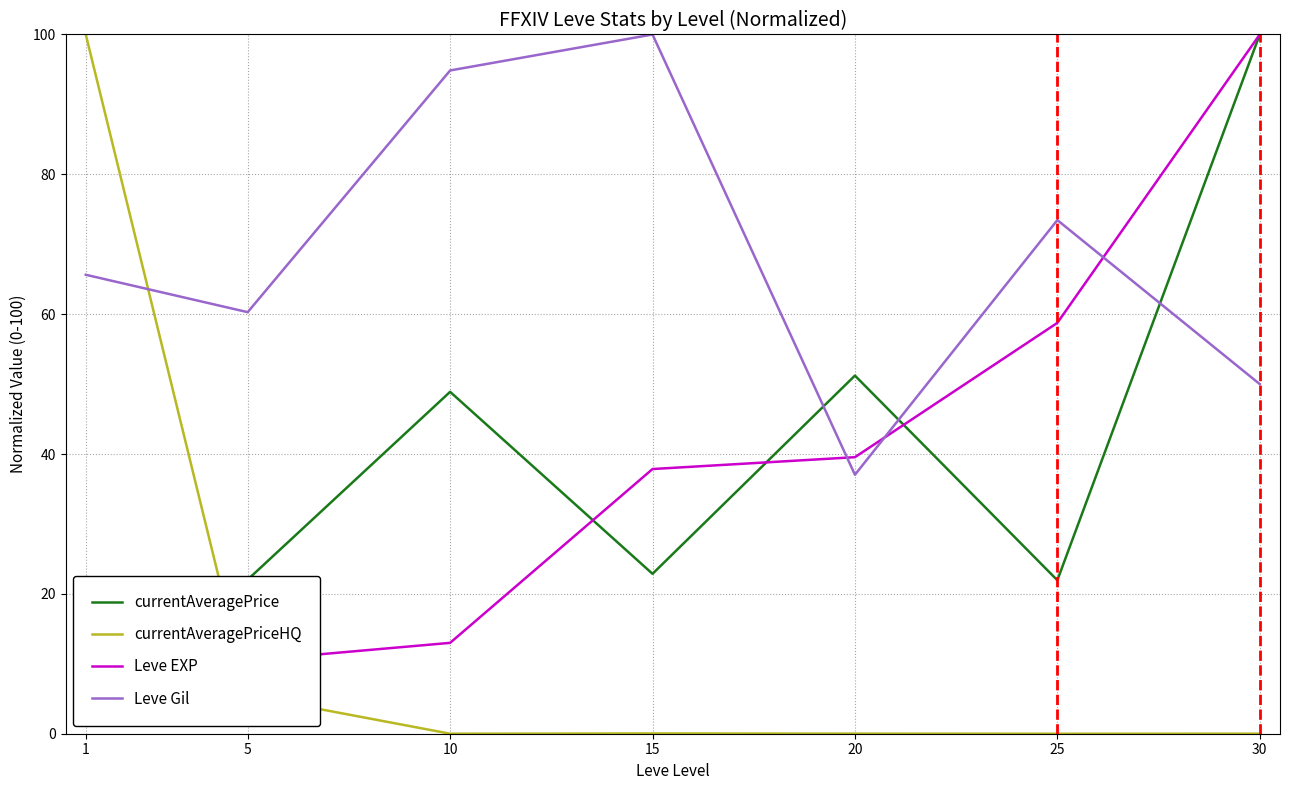

Which series has the largest total across all categories?

Leve Gil